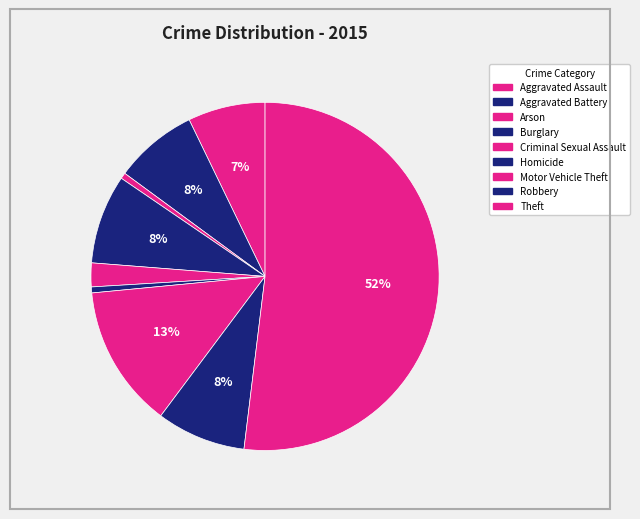

Between Homicide and Theft, which is larger?

Theft